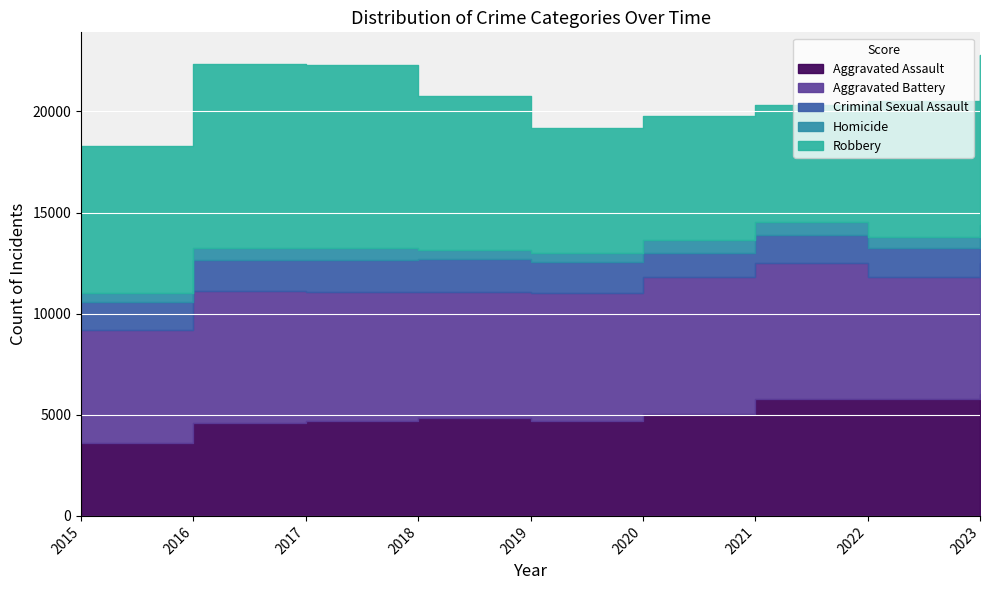

True or false: Homicide and Aggravated Assault intersect in this chart.

False